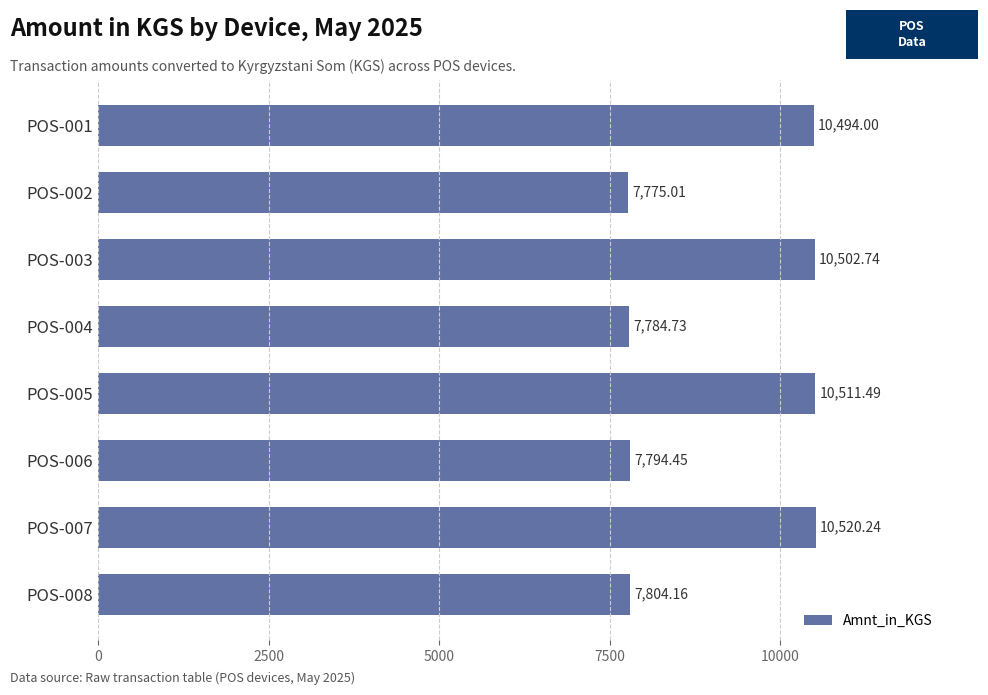

Rank the categories by value from highest to lowest.

POS-007, POS-005, POS-003, POS-001, POS-008, POS-006, POS-004, POS-002